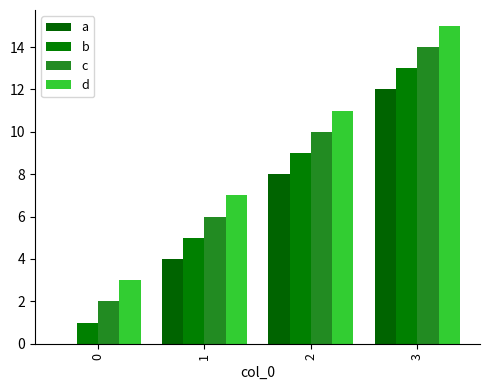

How many categories are shown in the chart?

4